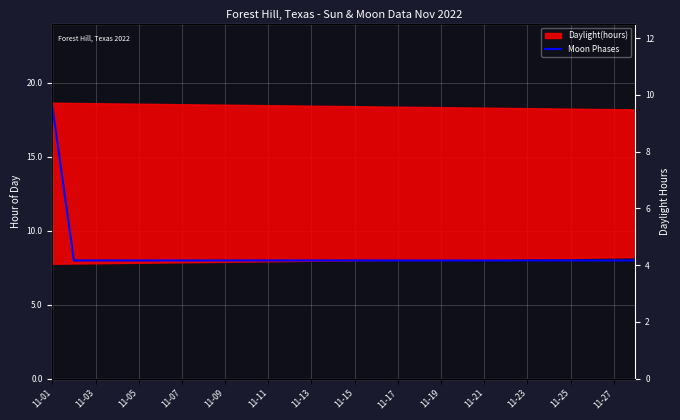

What is the sum of the values at 11-03 and 11-23?

16.0